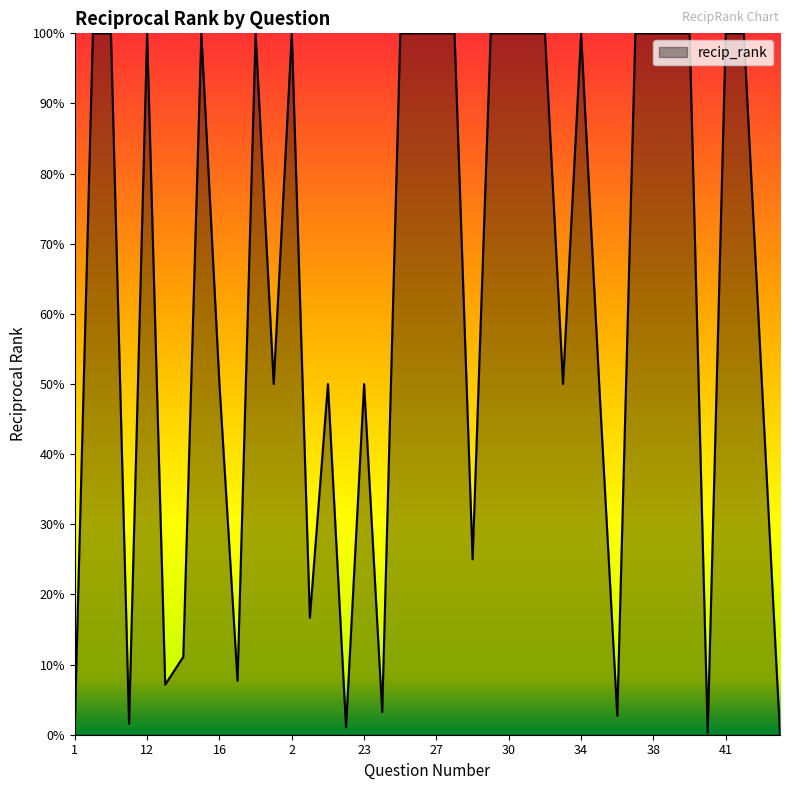

Does the chart have visible grid lines?

No